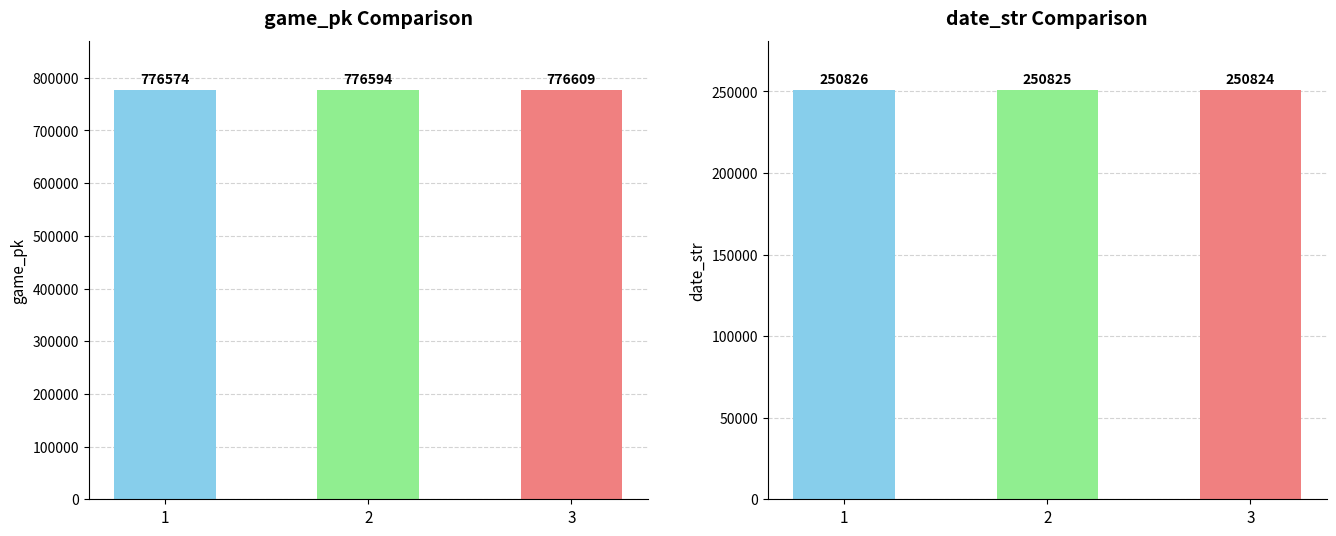

How many bars are there in total?

6